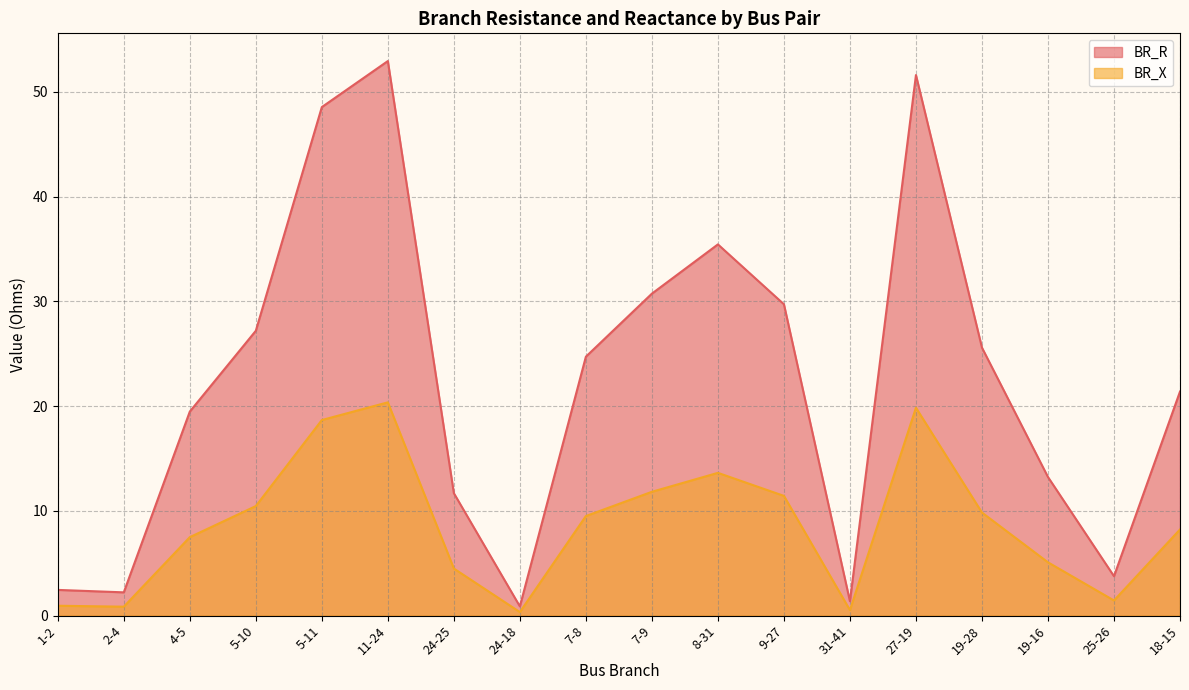

Which category has the highest value in the BR_R series?

11-24